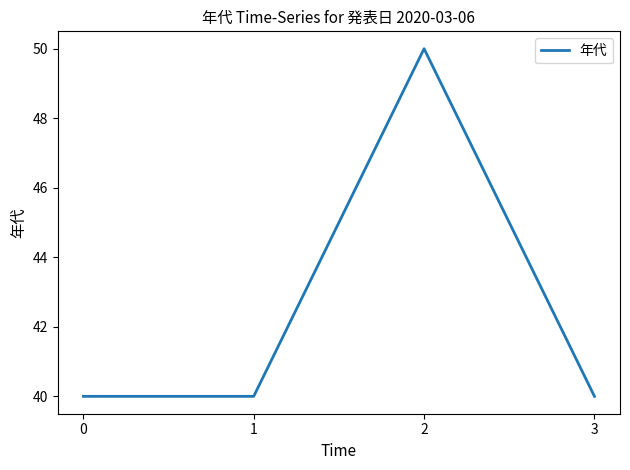

What is the sum of the values at 2 and 3?

90